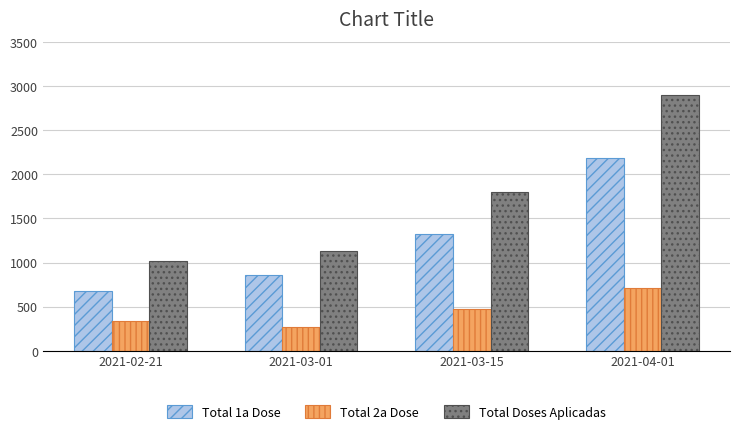

What value does the Total 2a Dose series have at 2021-04-01, to the nearest 10?

720